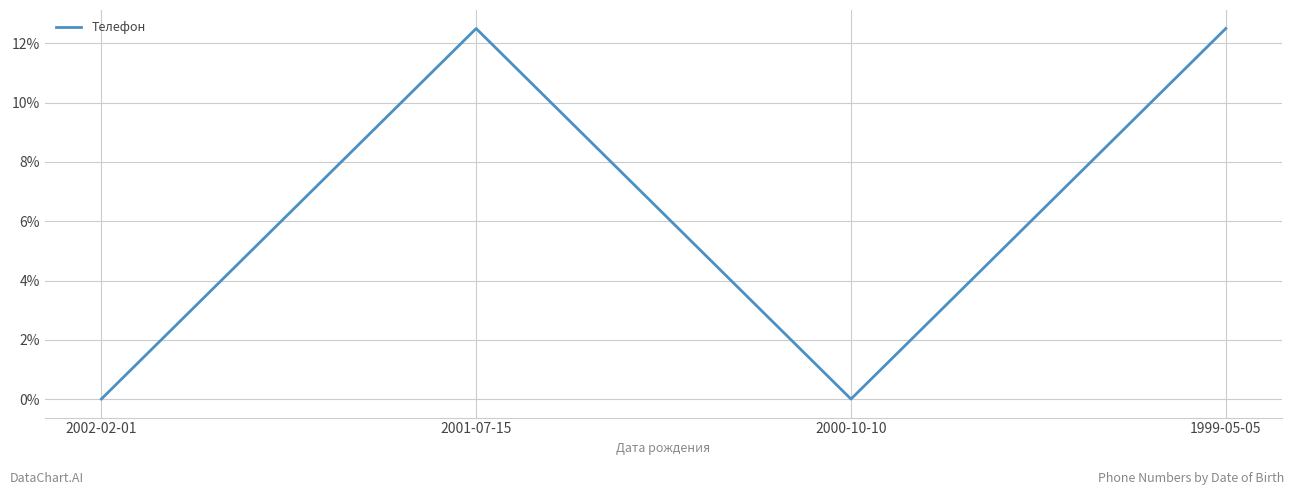

What is the maximum value shown in the chart?

12.5